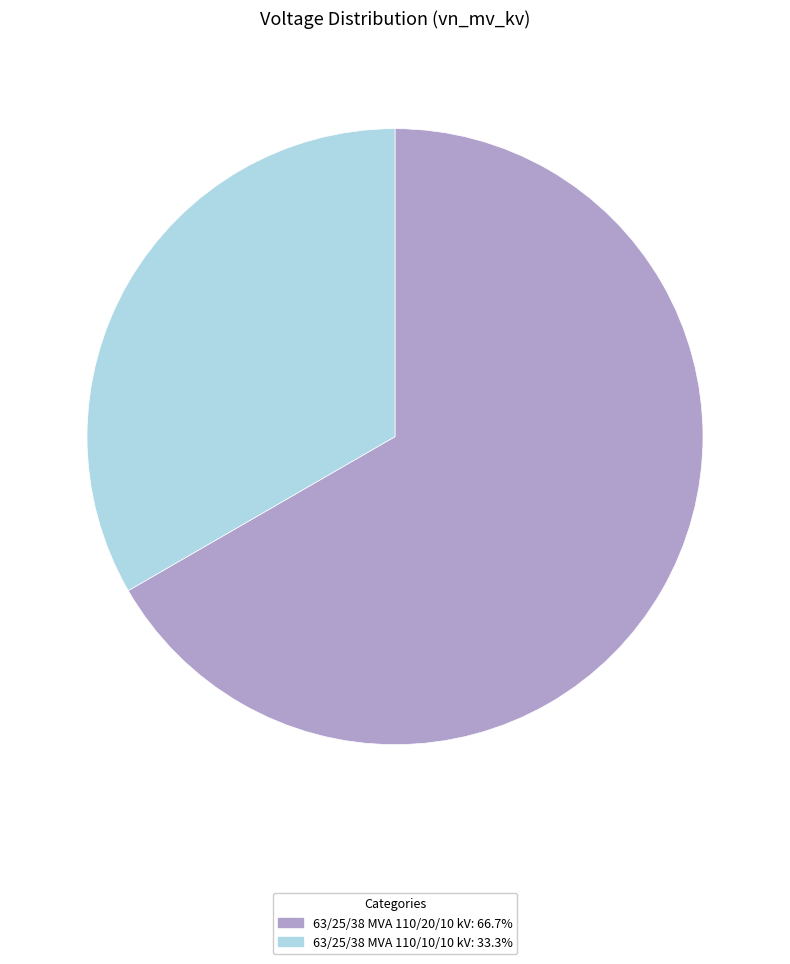

Is the sum of 63/25/38 MVA 110/10/10 kV: 33.3% and 63/25/38 MVA 110/20/10 kV: 66.7% greater than half?

Yes